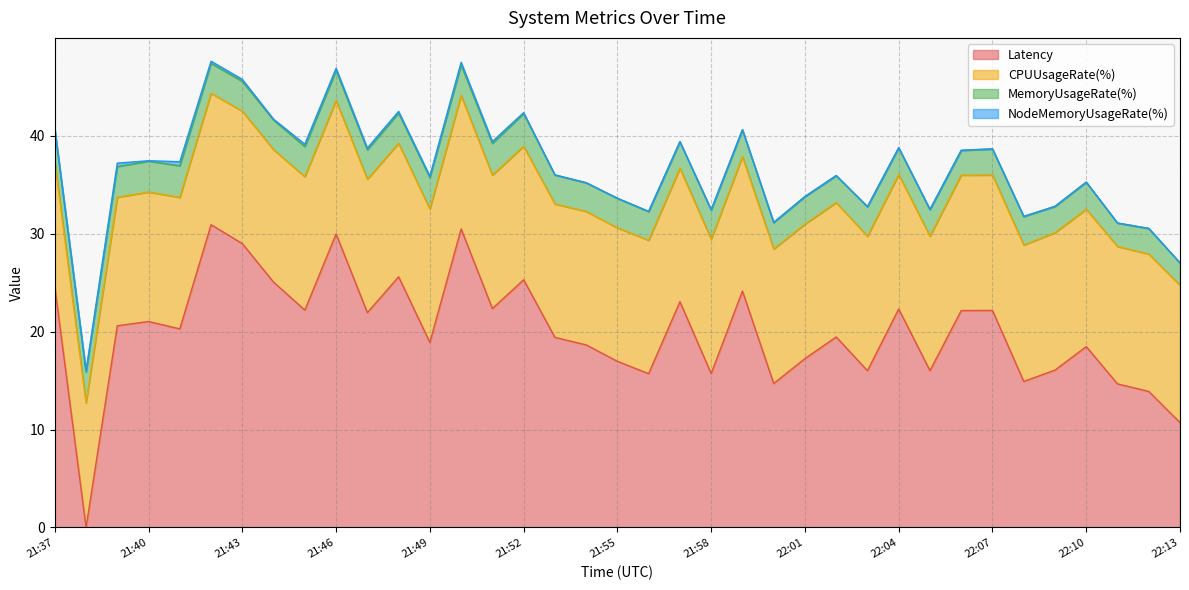

How many positive values does the Latency series have?

36